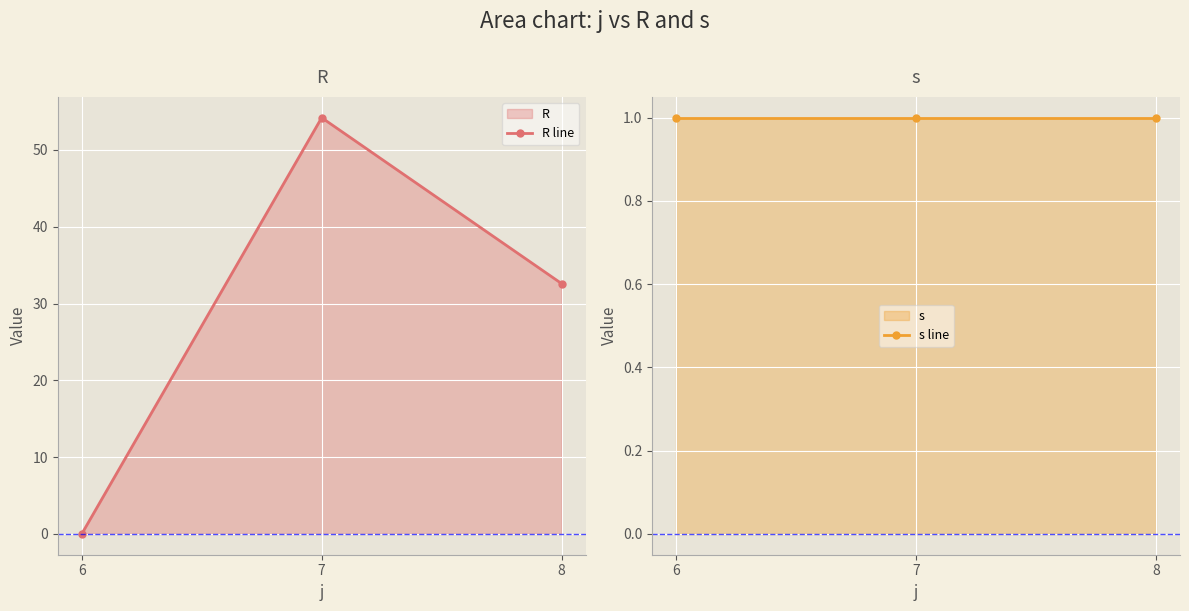

Between 7 and 8, which series saw the biggest shift?

R line